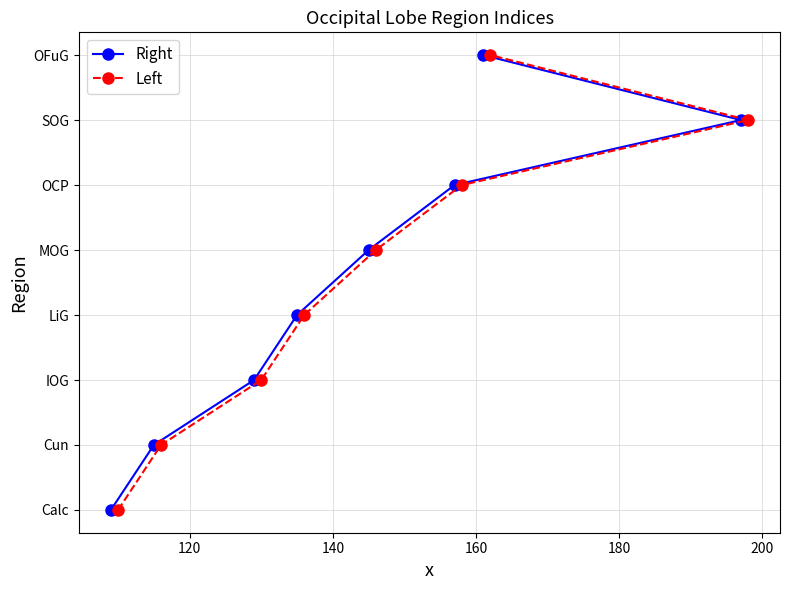

True or false: Right and Left cross at least once.

False